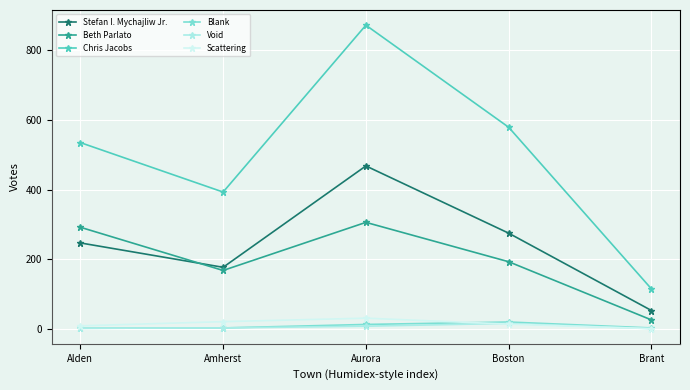

Which series has the largest total across all categories?

Chris Jacobs